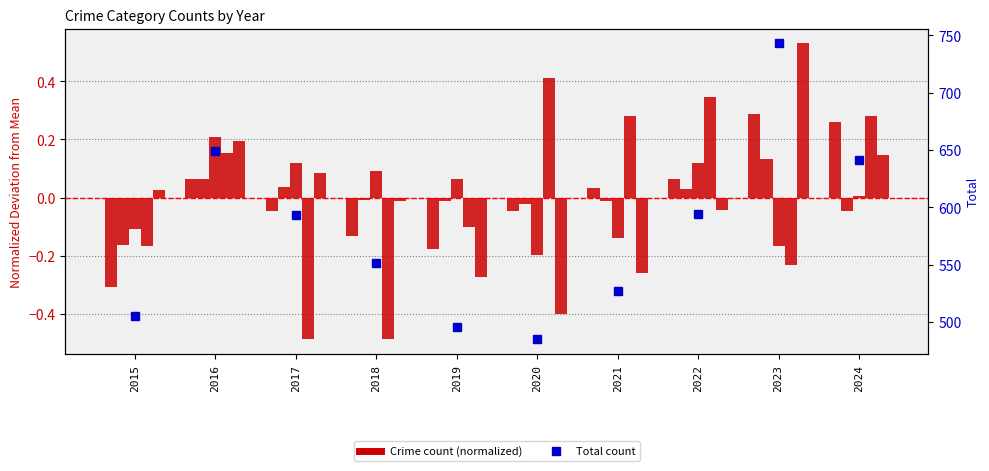

Which category has the lowest value in the Total series?

2020